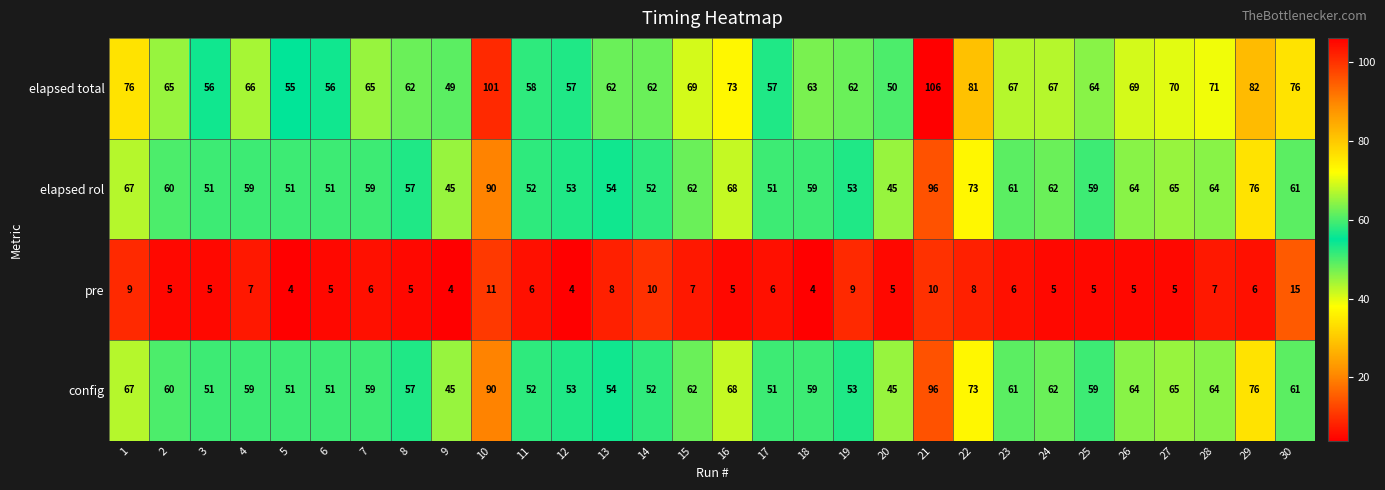

The config series shows 14 at 30. True or false?

False